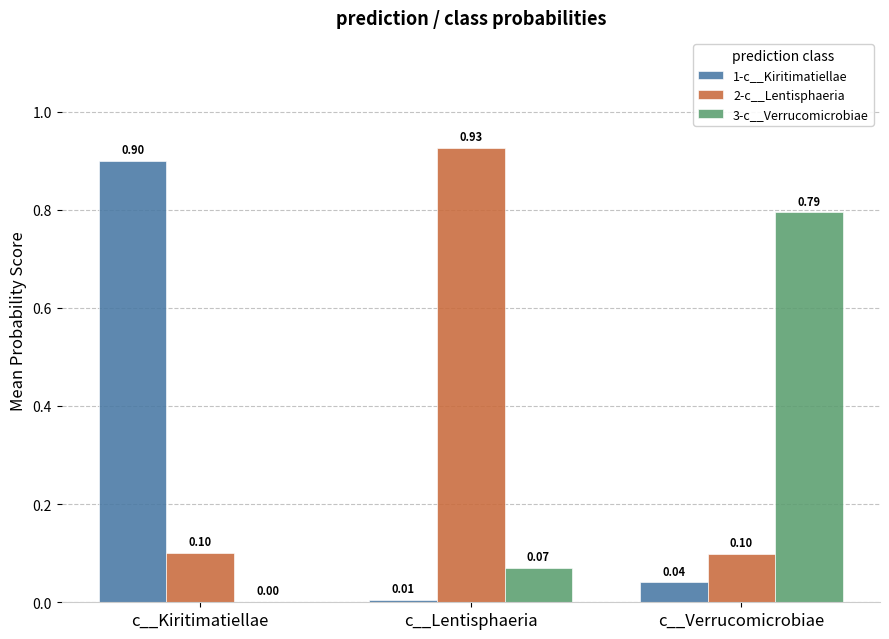

What is the sum of the 1-c__Kiritimatiellae values at c__Kiritimatiellae and c__Lentisphaeria?

0.9